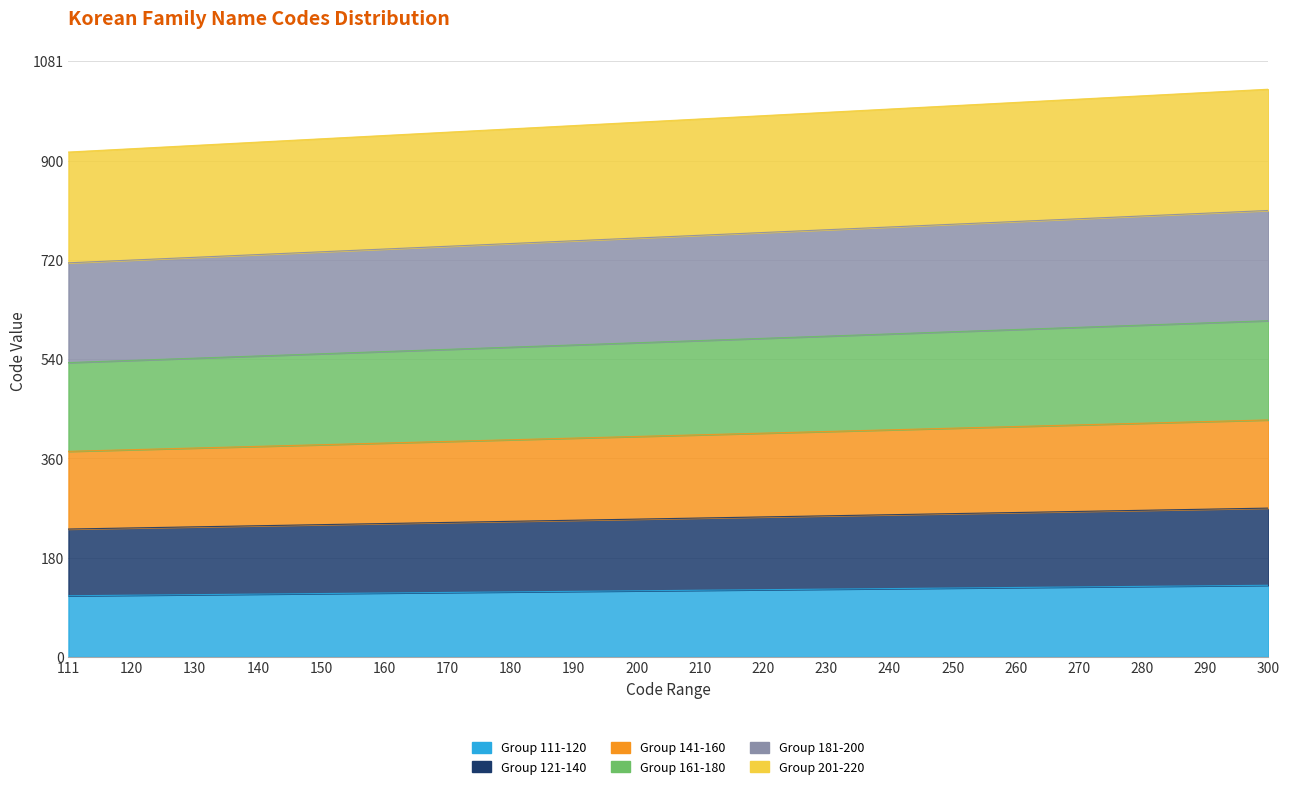

How many data points does each series have?

20